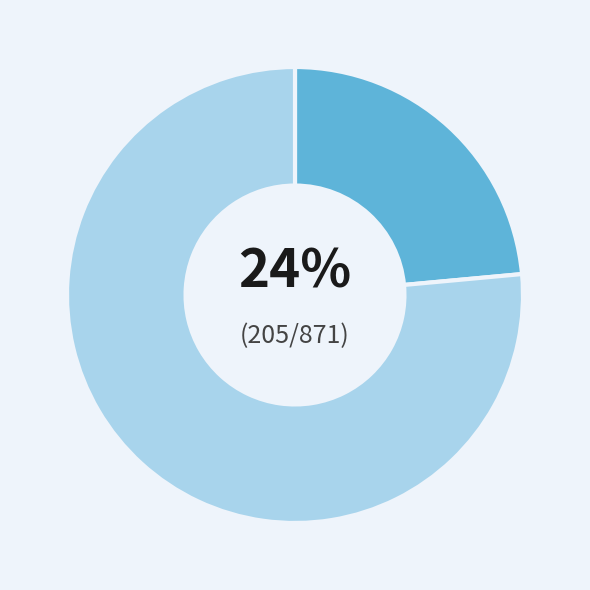

Is there a majority slice in this chart?

Yes